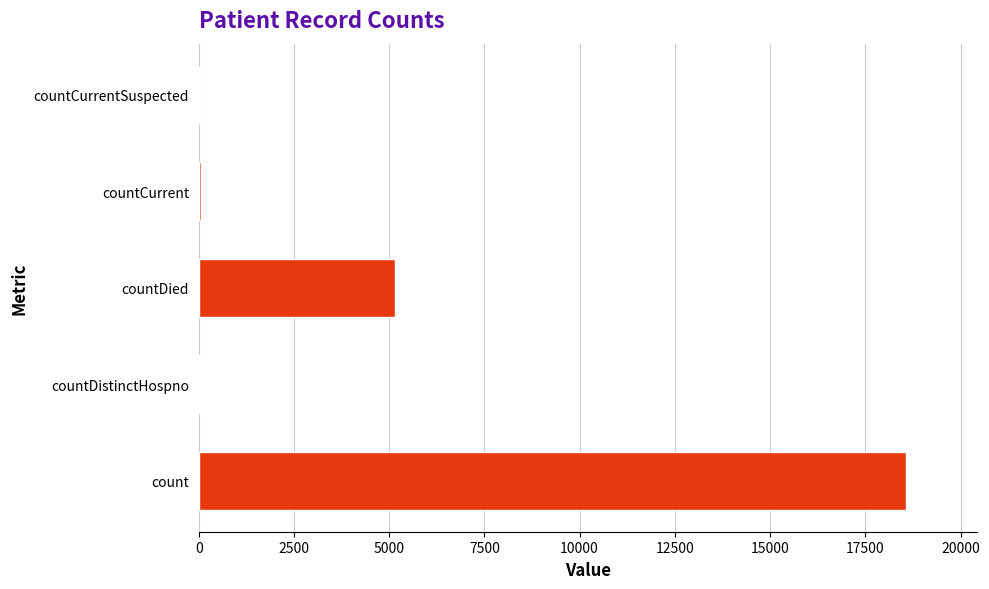

How many series are shown in this chart?

1